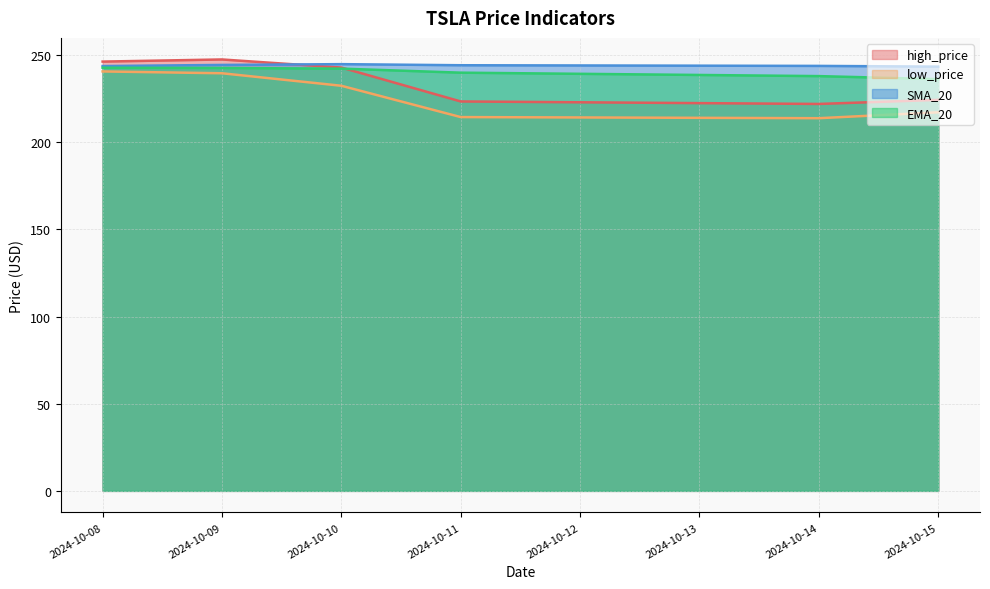

Reading left to right, list all the values displayed in this chart.

high_price: 246.2	247.4	242.8	223.3	221.9	224.3
low_price: 240.6	239.5	232.3	214.4	213.7	217.1
SMA_20: 243.6	244.3	244.7	244.1	243.7	243.3
EMA_20: 242.7	242.5	242.2	239.9	237.9	236.1